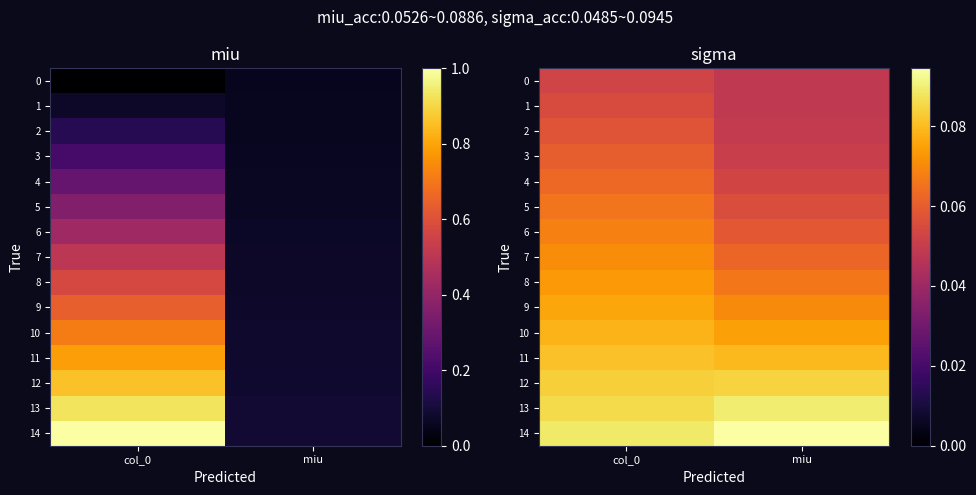

At which category does the chart reach its peak across all series?

miu